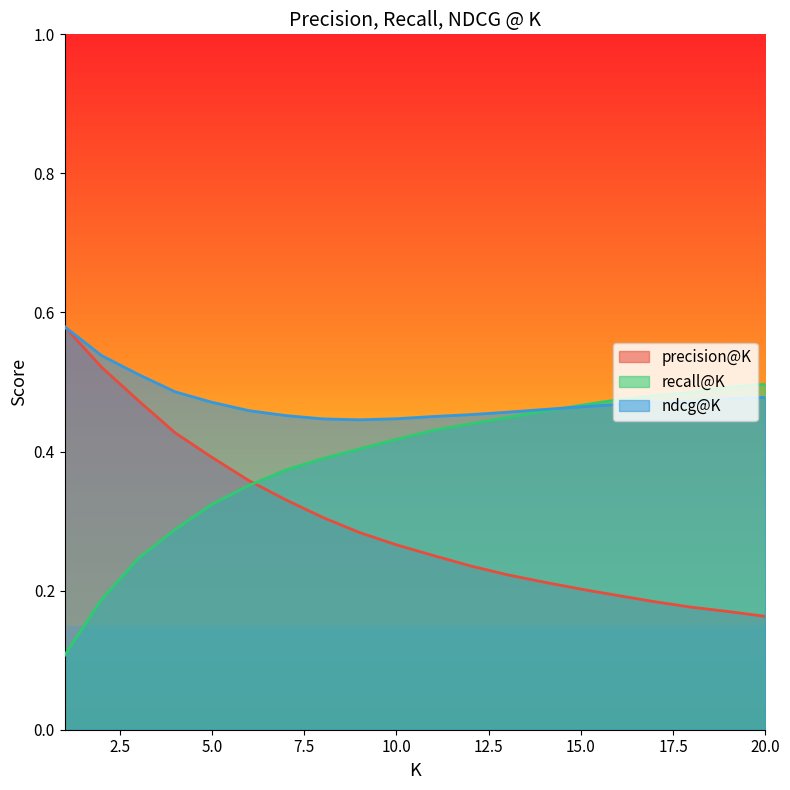

Which series has the largest total across all categories?

ndcg@K